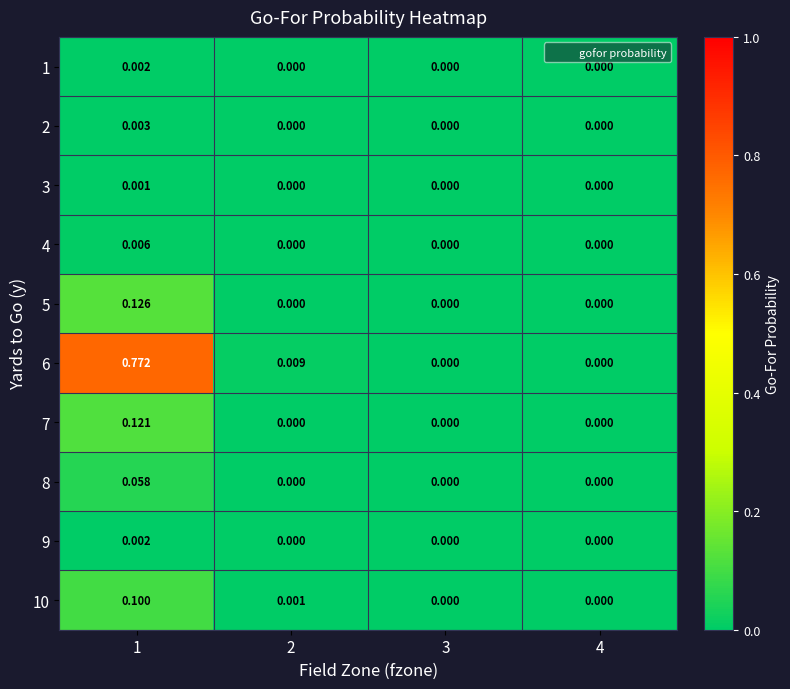

Is the value of 7 at 1 greater than the value of 2 at 2?

Yes